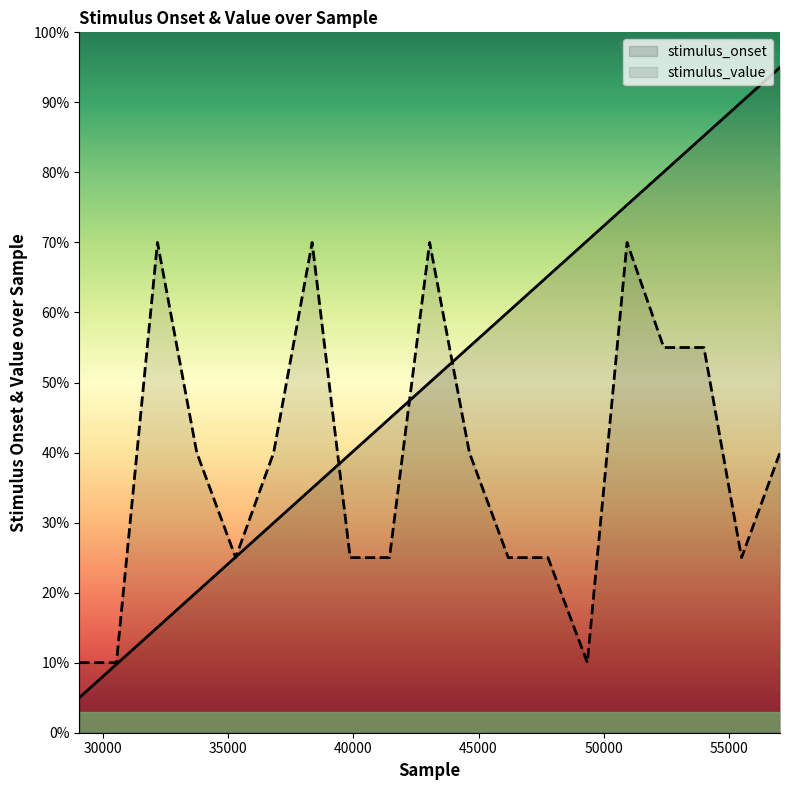

Does the chart have visible grid lines?

No